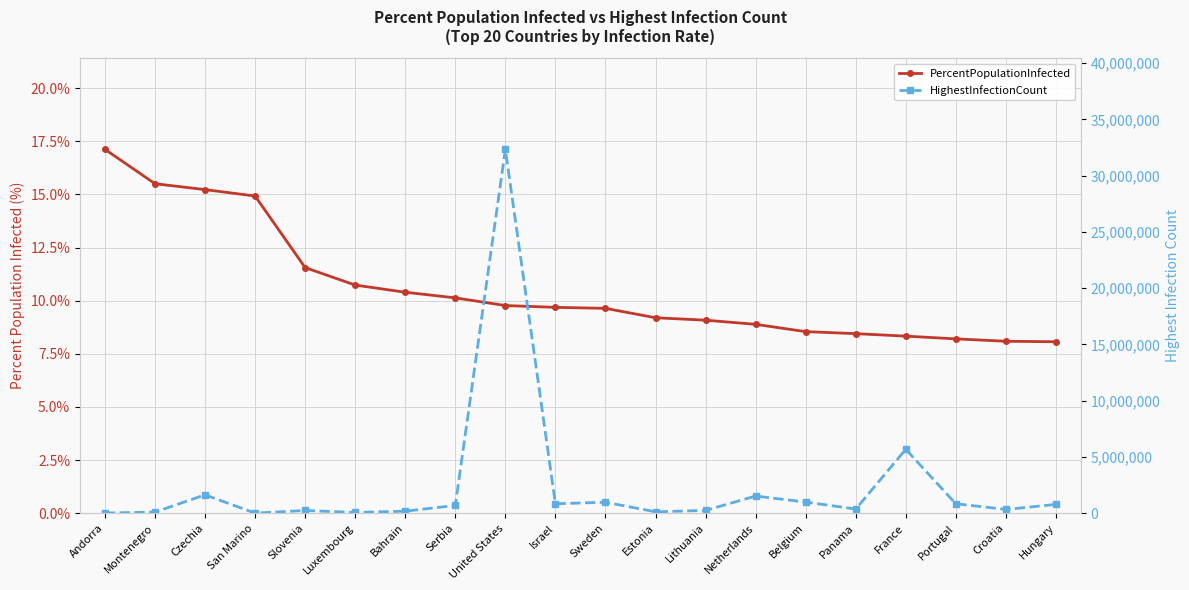

Reading left to right, transcribe all the data shown in this chart.

PercentPopulationInfected: Andorra=17.1	Montenegro=15.5	Czechia=15.2	San Marino=14.9	Slovenia=11.6	Luxembourg=10.7	Bahrain=10.4	Serbia=10.1	United States=9.8	Israel=9.7	Sweden=9.6	Estonia=9.2	Lithuania=9.1	Netherlands=8.9	Belgium=8.5	Panama=8.4	France=8.3	Portugal=8.2	Croatia=8.1	Hungary=8.1
HighestInfectionCount: Andorra=13232.0	Montenegro=97389.0	Czechia=1630758.0	San Marino=5066.0	Slovenia=240292.0	Luxembourg=67205.0	Bahrain=176934.0	Serbia=689557.0	United States=32346971.0	Israel=838481.0	Sweden=973604.0	Estonia=122019.0	Lithuania=247269.0	Netherlands=1522973.0	Belgium=990229.0	Panama=364576.0	France=5677835.0	Portugal=836493.0	Croatia=332183.0	Hungary=779348.0